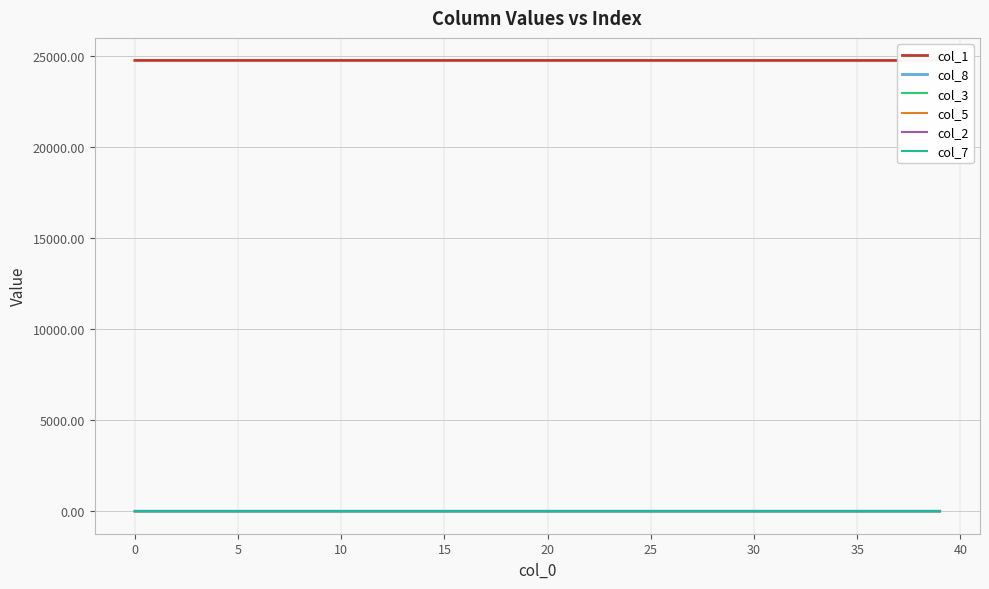

True or false: col_3 has more than 1 points higher than both neighbors.

False